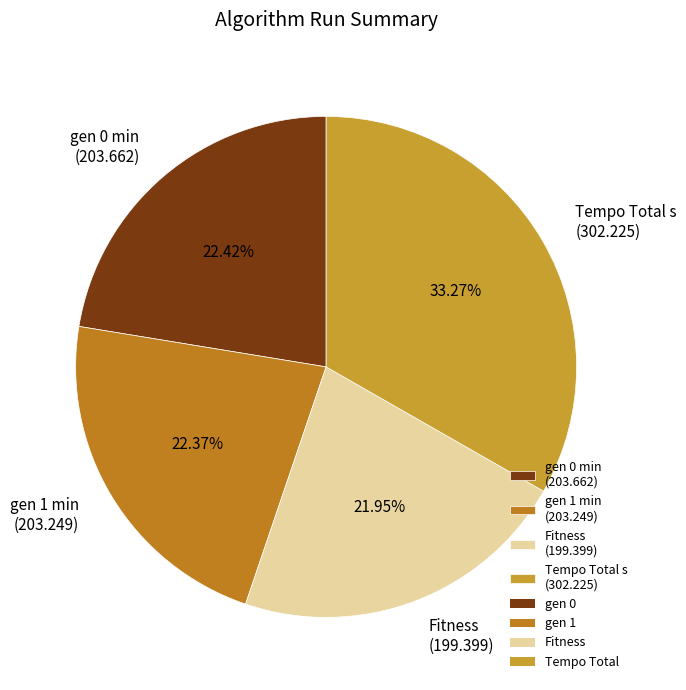

True or false: Fitness accounts for 22% of the total.

True